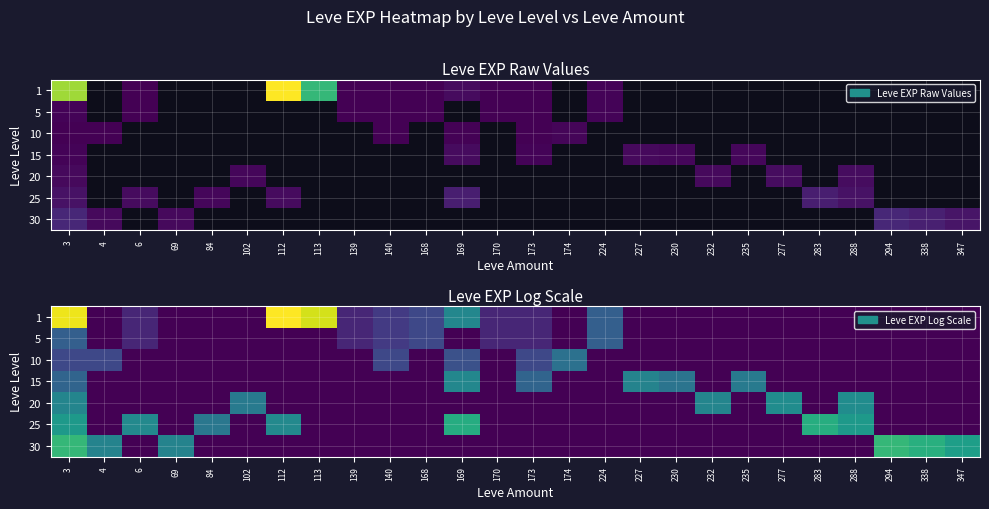

What is the spread (max minus min) of values at 277?

3.1